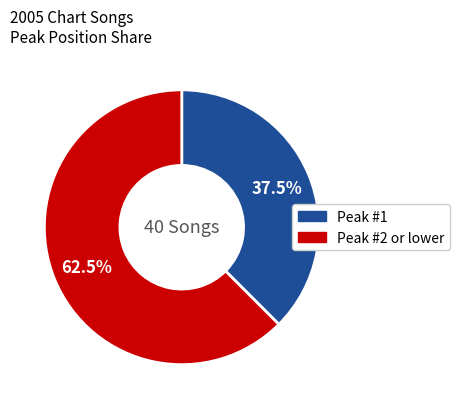

Is there a majority slice in this chart?

Yes